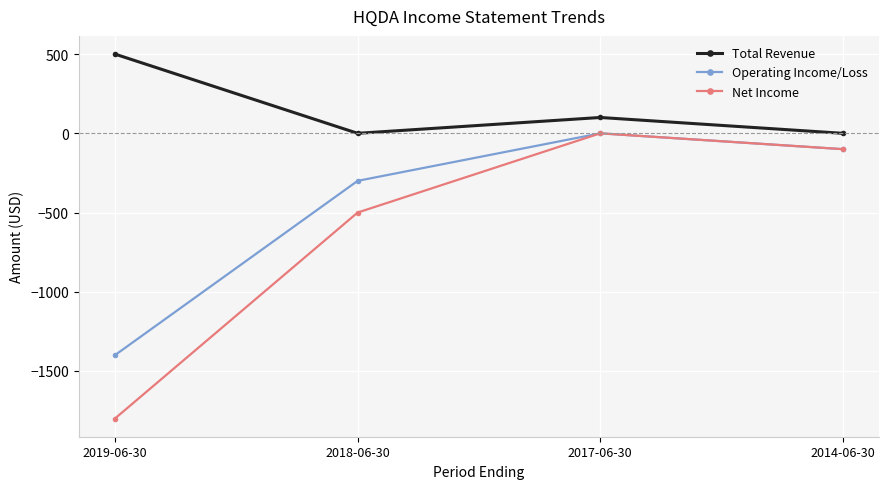

Where is the first local maximum for Net Income?

2017-06-30